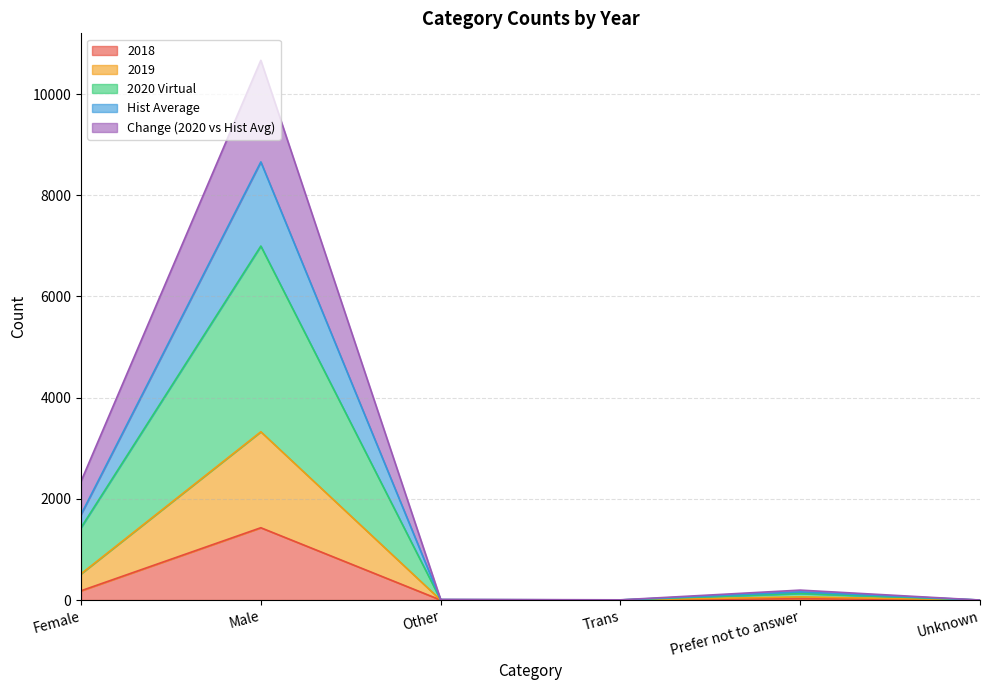

Between Female and Other, which series saw the biggest shift?

2020 Virtual